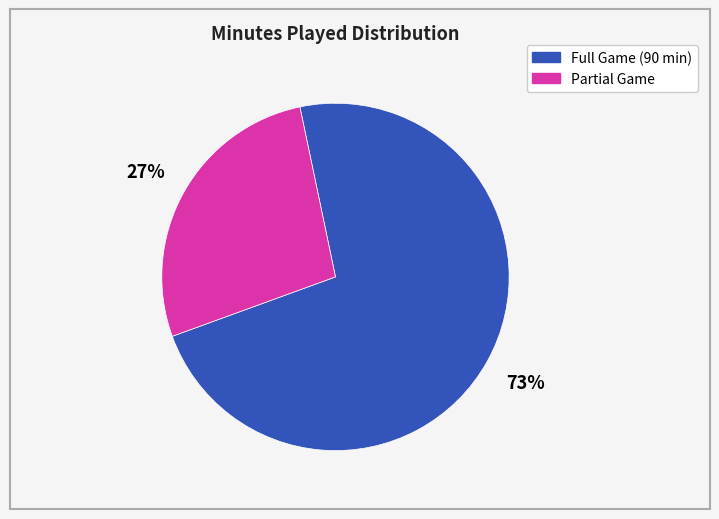

Is there a majority slice in this chart?

Yes